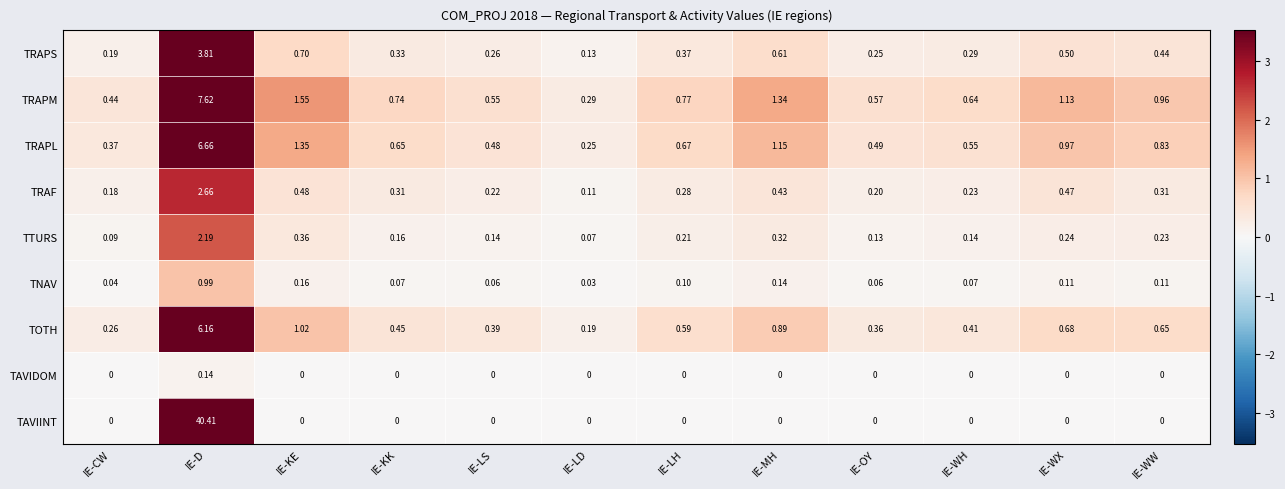

Which category has the highest value across all series?

IE-D